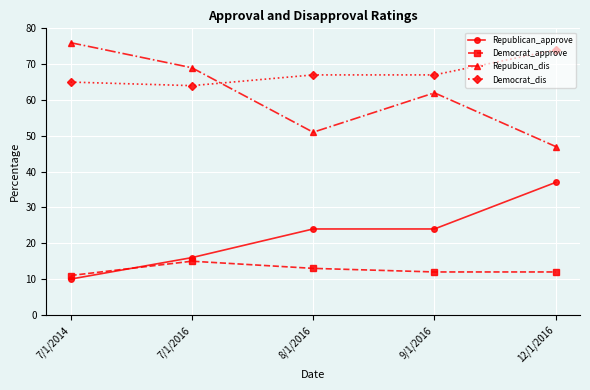

Reading left to right, what are all the values shown in this chart?

Republican_approve: 10	16	24	24	37
Democrat_approve: 11	15	13	12	12
Repubican_dis: 76	69	51	62	47
Democrat_dis: 65	64	67	67	74